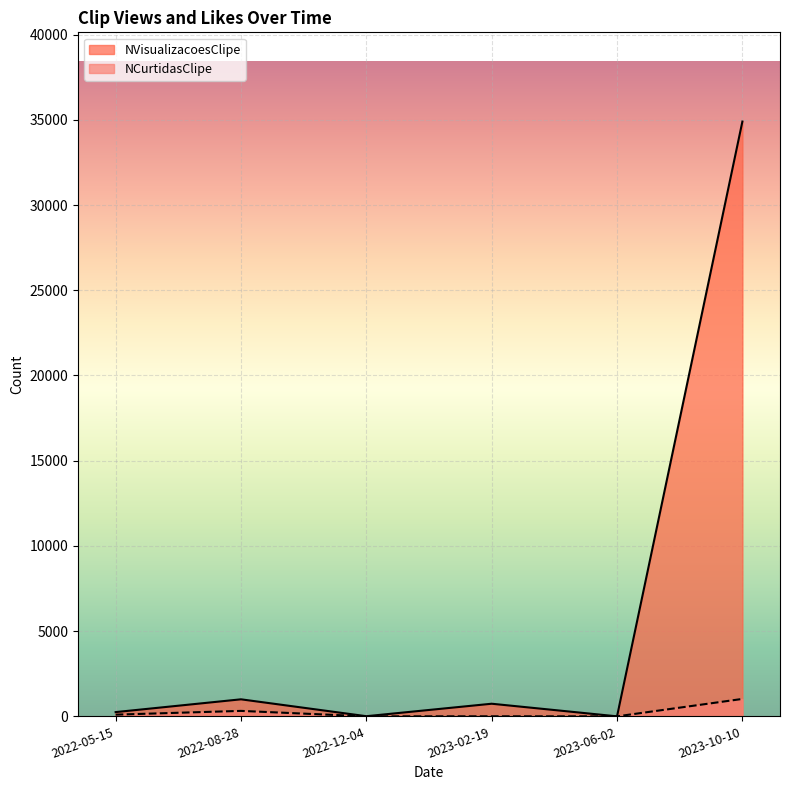

What is the total value across all series at 2023-06-02?

1